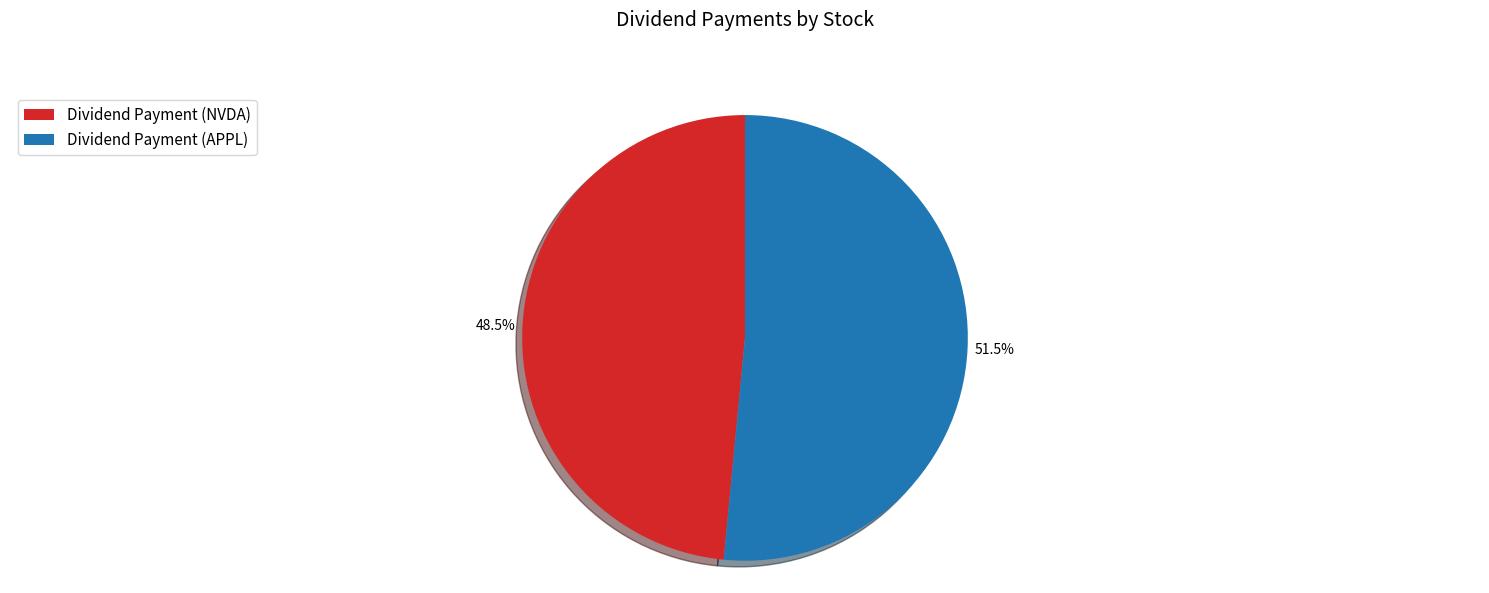

What percentage is NOT represented by Dividend Payment (NVDA)?

51.5%